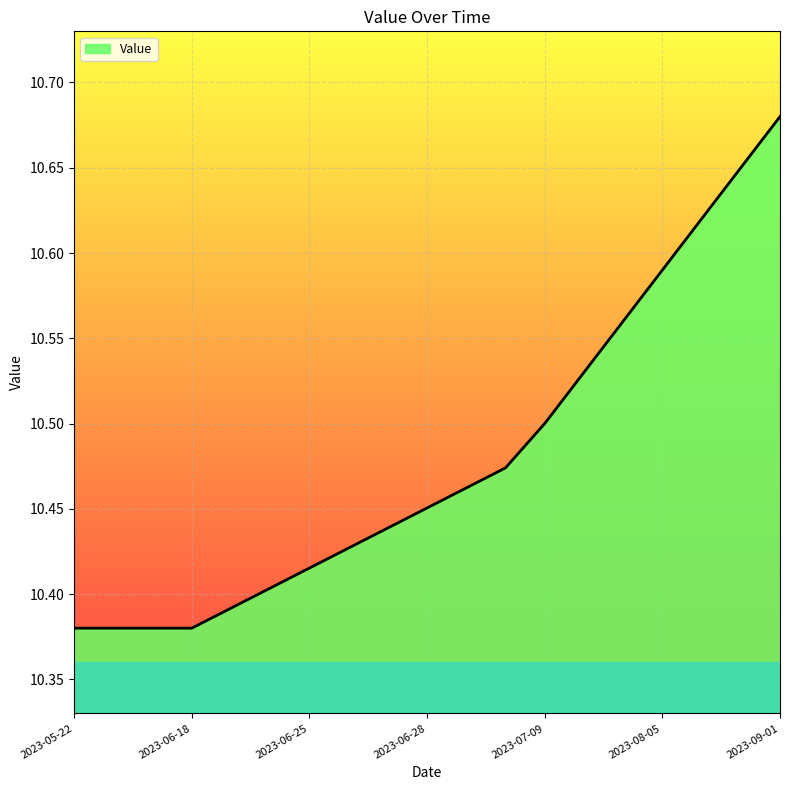

What is the difference between the maximum and minimum values?

0.3